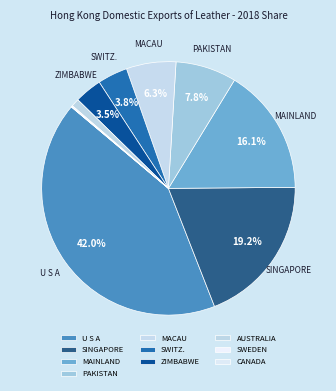

Rank the categories by value from lowest to highest.

CANADA, SWEDEN, AUSTRALIA, ZIMBABWE, SWITZERLAND, MACAU SAR, PAKISTAN, CHINESE MAINLAND, SINGAPORE, U S A